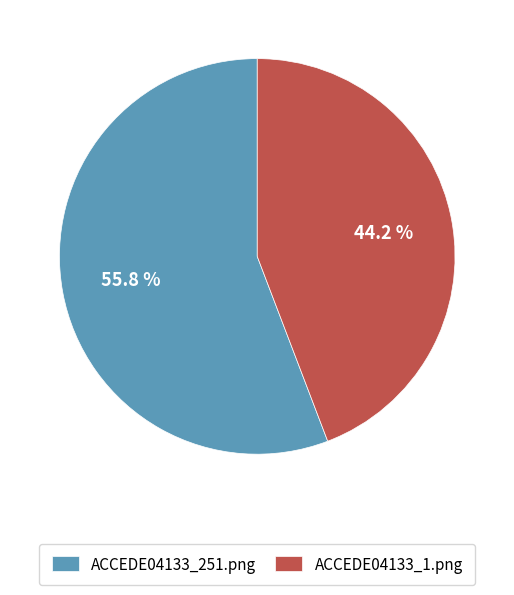

What percentage is NOT represented by ACCEDE04133_1.png?

55.8%